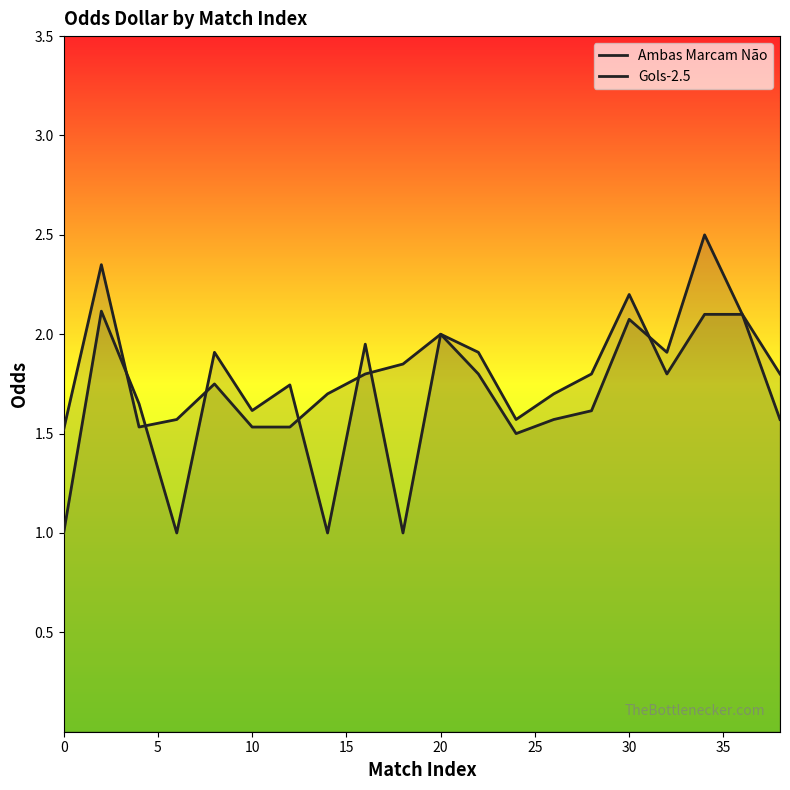

True or false: Ambas Marcam Não and Gols-2.5 cross at least once.

True